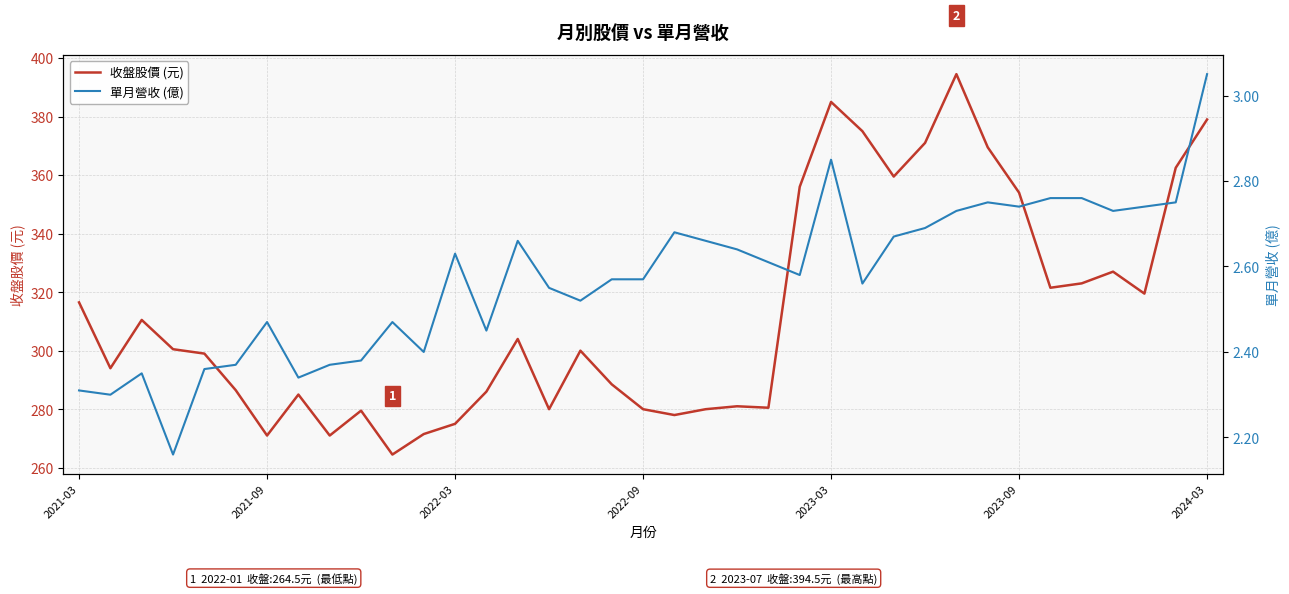

Which series has the largest range (max minus min)?

收盤股價 (元)